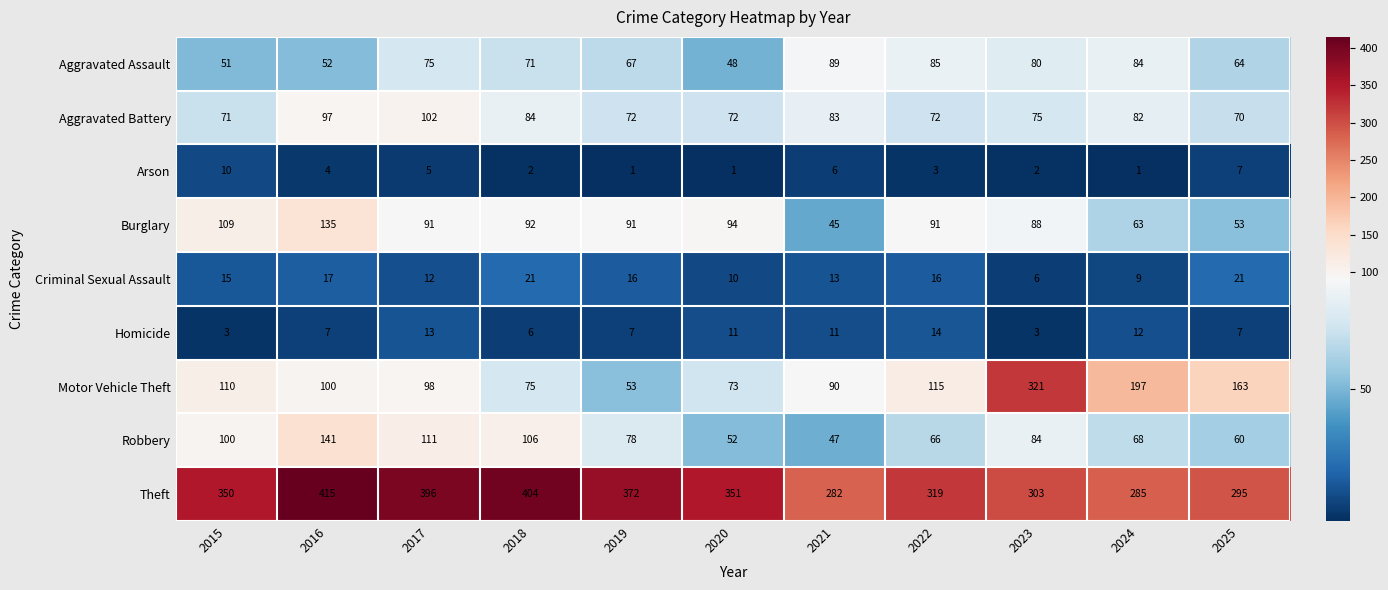

What is the sum of all Theft values?

3772